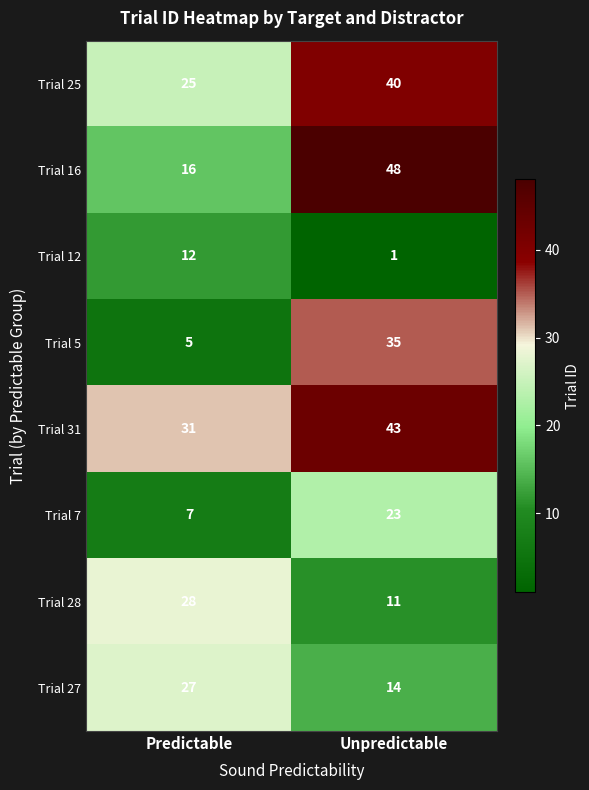

At which category is the sum across all series the highest?

Unpredictable